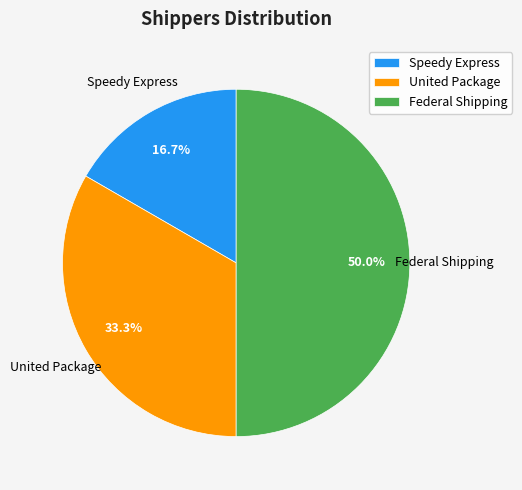

The Speedy Express slice represents 27% of the pie. True or false?

False